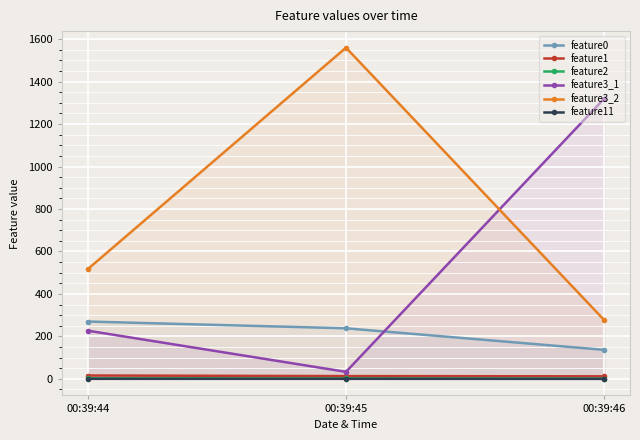

What is the average value of the feature1 series?

13.6